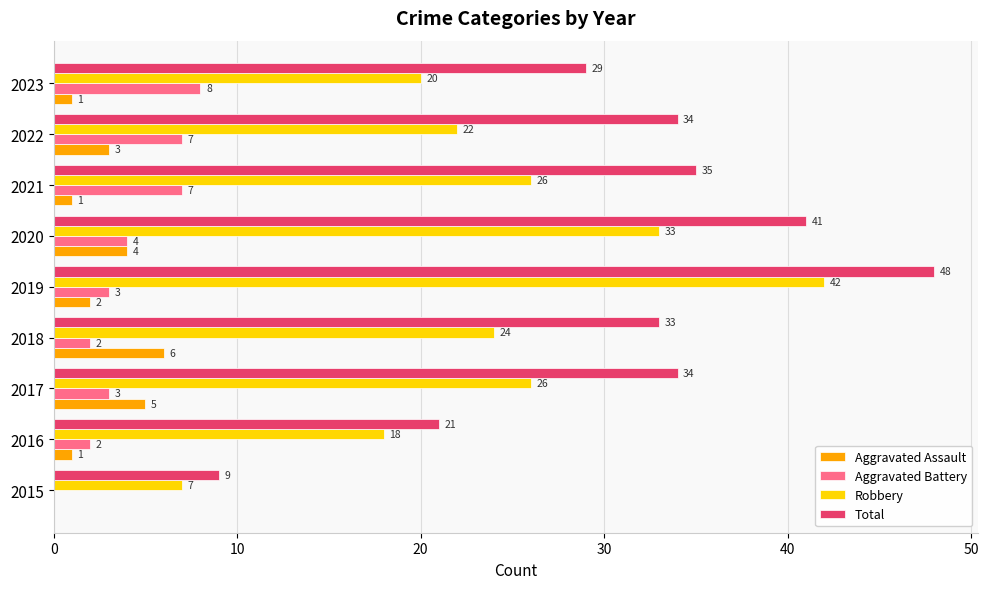

Between 2015 and 2022, which series saw the biggest shift?

Total